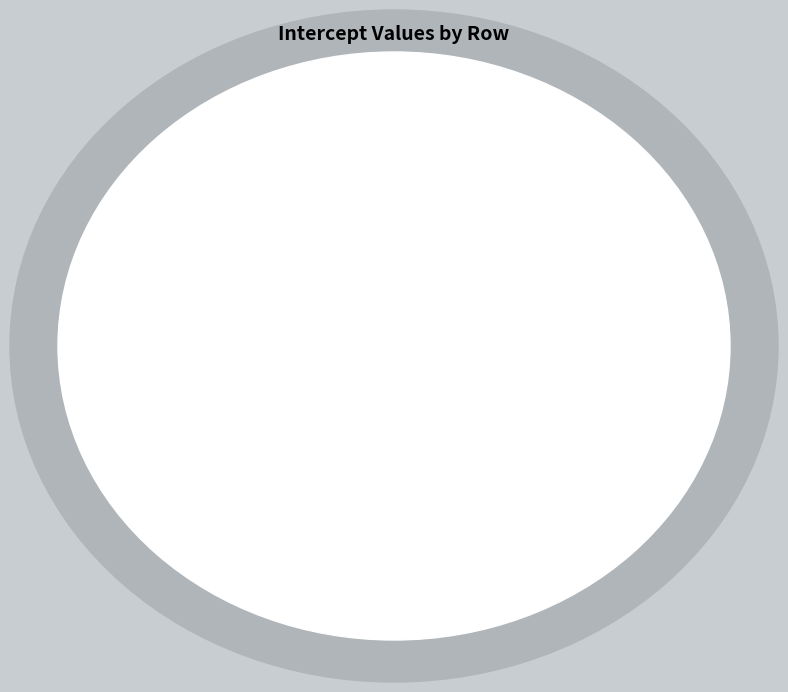

Which has a higher value, p-value D or Dividends?

Dividends